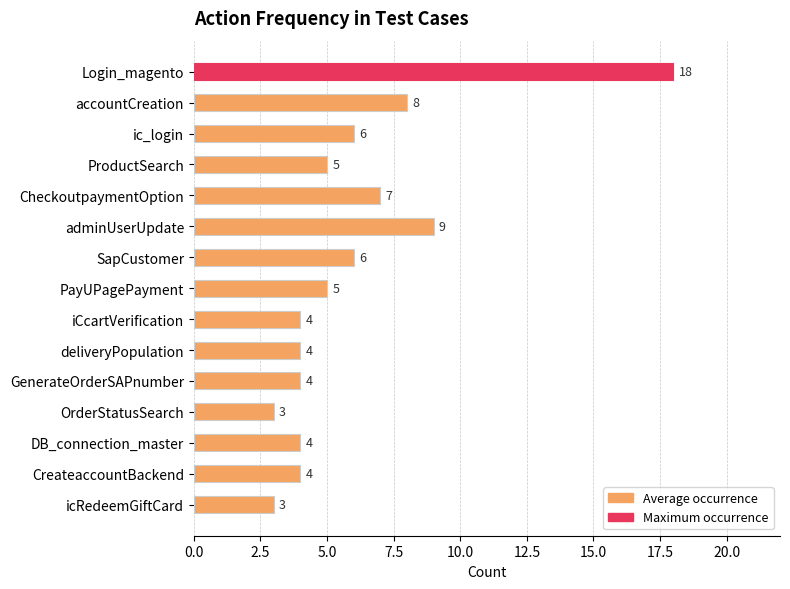

Reading bottom to top, list all the values displayed in this chart.

3	4	4	3	4	4	4	5	6	9	7	5	6	8	18